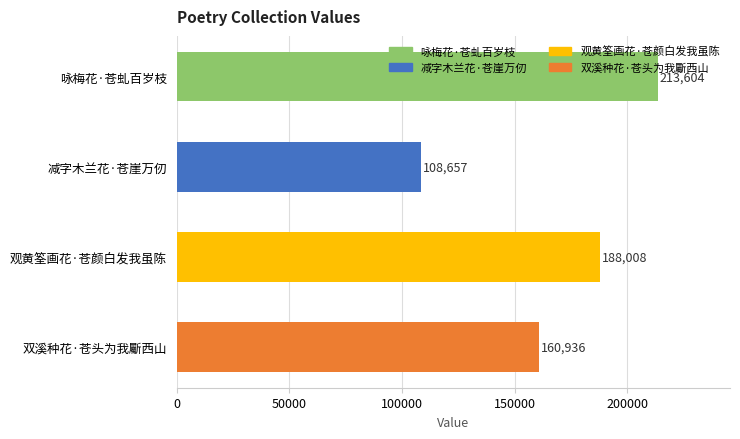

What is the difference between the maximum and minimum values?

104947